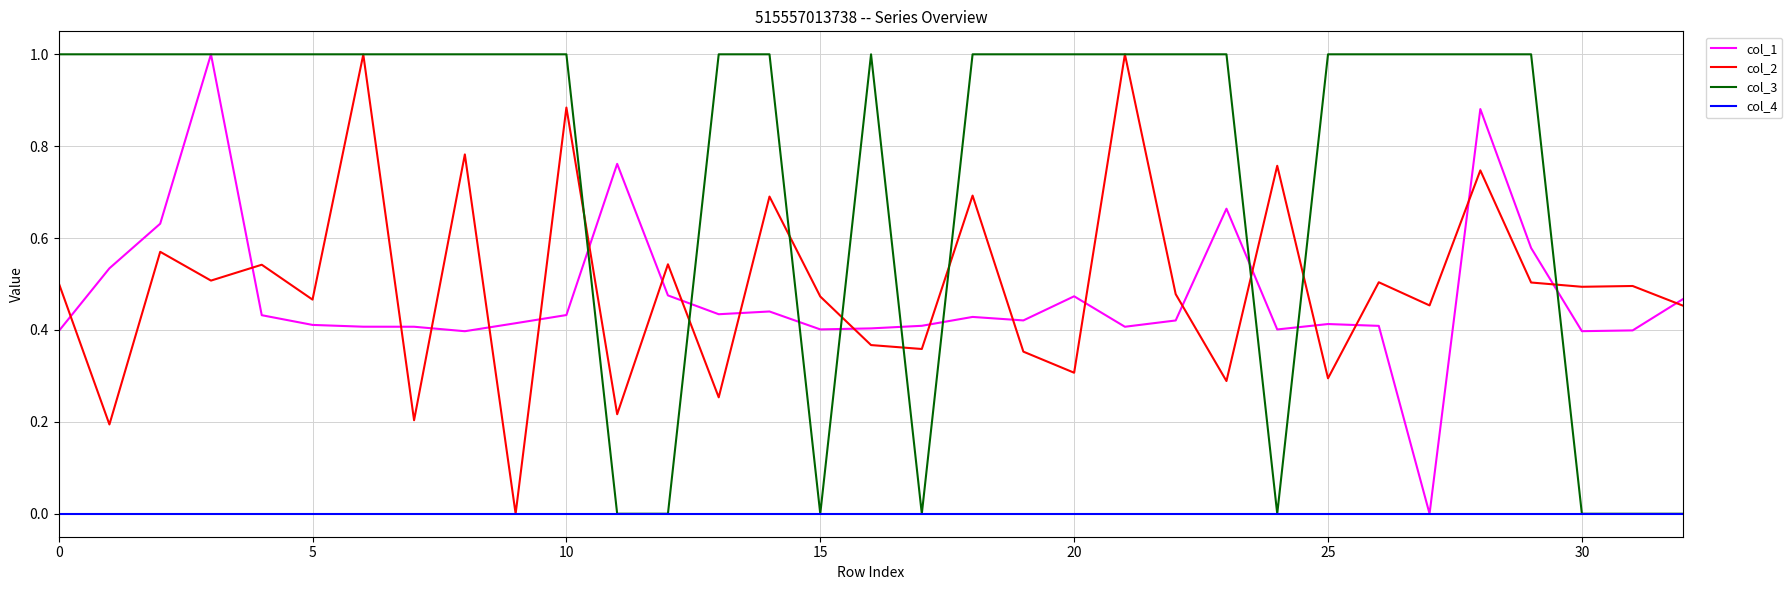

What is the highest value of the col_1 series?

1.0